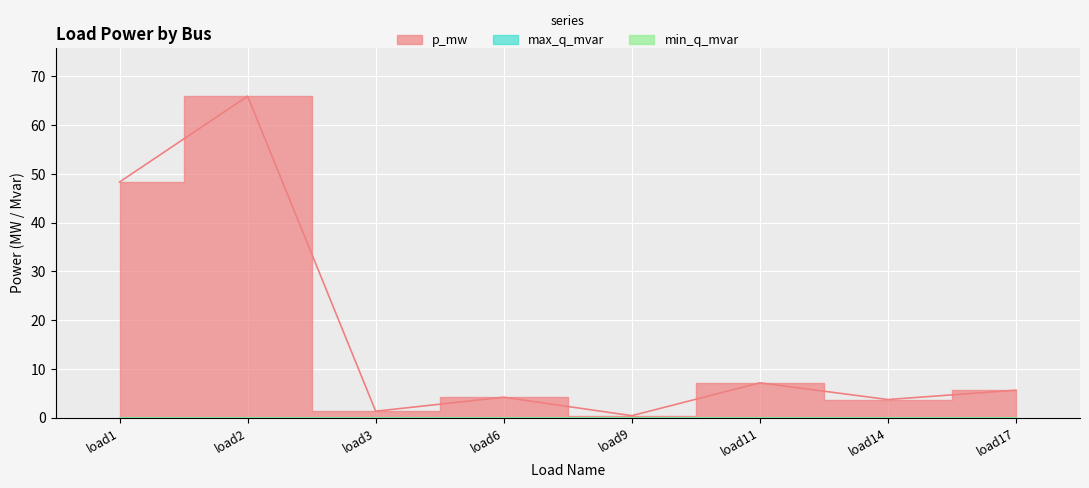

How many data points in p_mw are above 5?

4